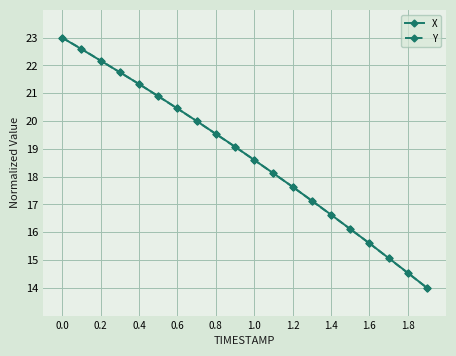

What is the value of the X point at the 2nd from the left?

22.6